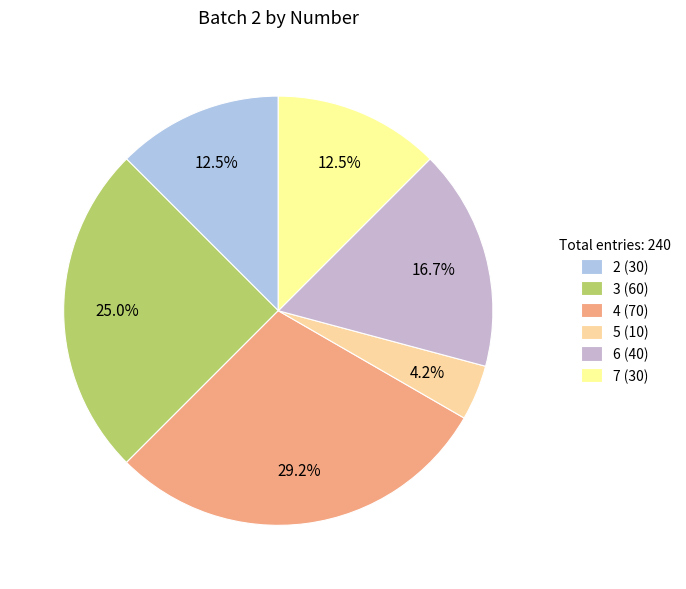

What is the largest slice in the pie chart?

4